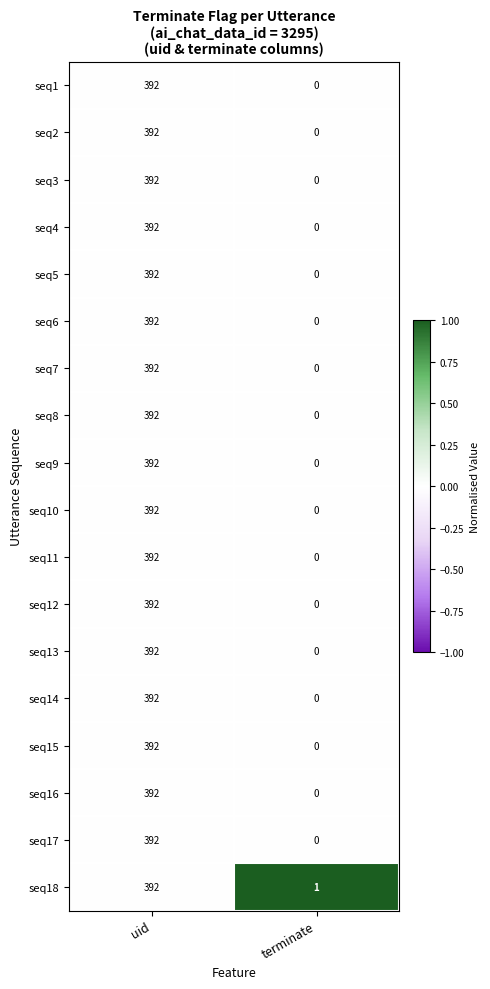

What is the total value across all series at uid?

7056